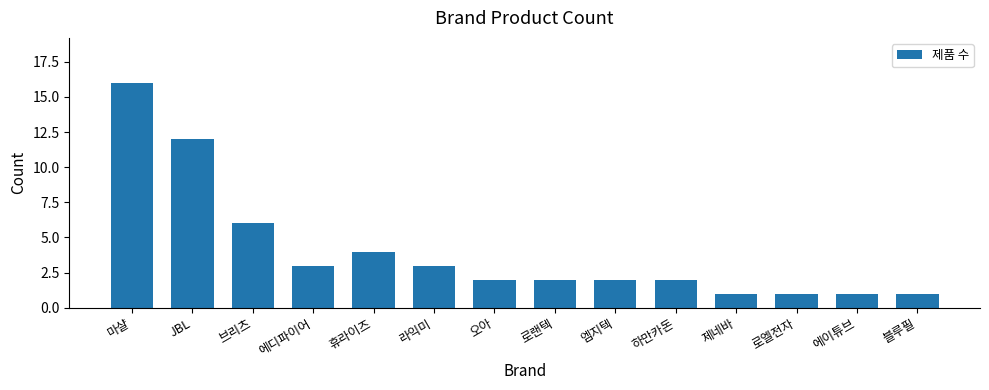

What position from the right is 휴라이즈?

10